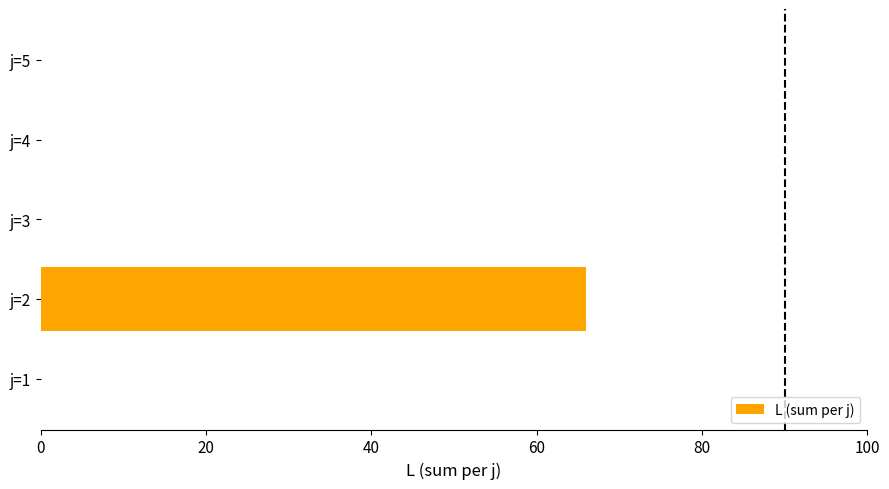

Count the number of data series in this chart.

1